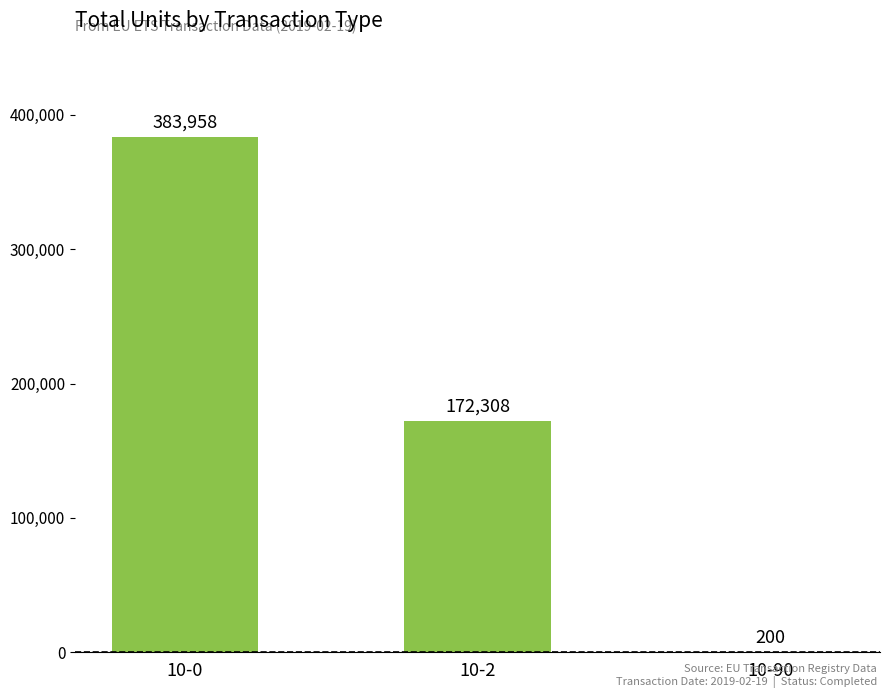

Reading right to left, transcribe all the data shown in this chart.

10-90=200	10-2=172308	10-0=383958